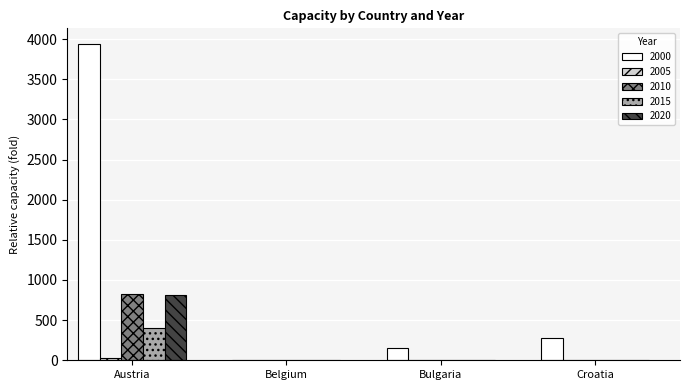

Reading left to right, transcribe all the data shown in this chart.

Austria 2000=3937.0	Austria 2005=27.6	Austria 2010=827.9	Austria 2015=400.9	Austria 2020=812.9	Belgium 2000=0.0	Belgium 2005=0.0	Belgium 2010=0.0	Belgium 2015=0.0	Belgium 2020=0.0	Bulgaria 2000=149.0	Bulgaria 2005=0.0	Bulgaria 2010=0.0	Bulgaria 2015=0.0	Bulgaria 2020=0.0	Croatia 2000=275.4	Croatia 2005=0.0	Croatia 2010=0.0	Croatia 2015=0.0	Croatia 2020=0.0